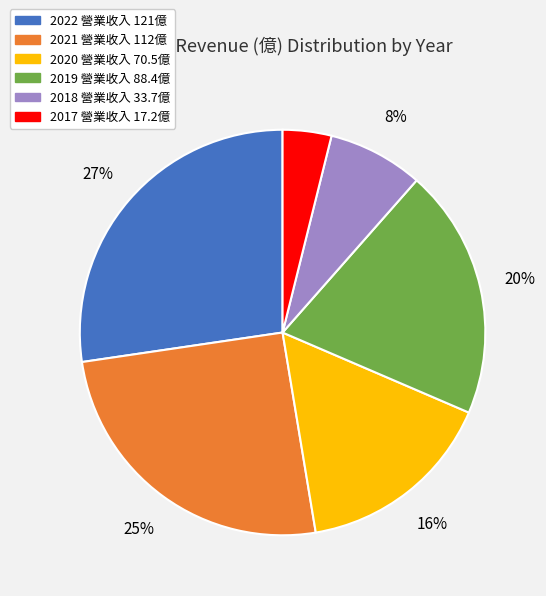

To the nearest percent, what is the combined percentage of 2020 and 2022?

43%